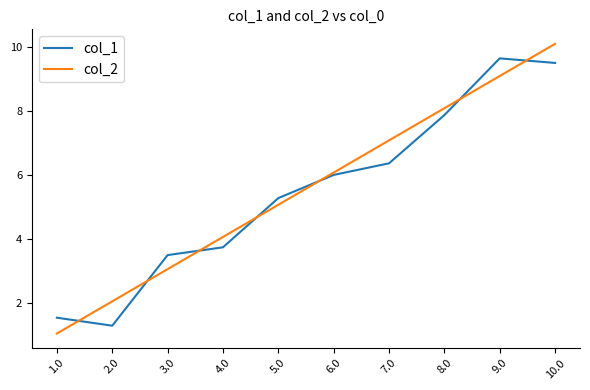

Where do col_1 and col_2 first cross each other?

1.0 and 2.0